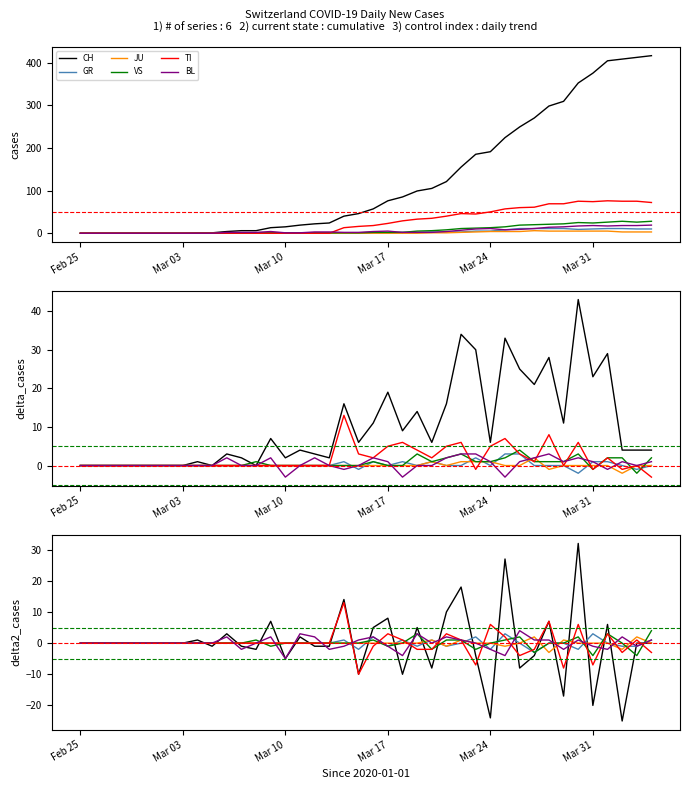

At how many categories does at least one series exceed 330?

6